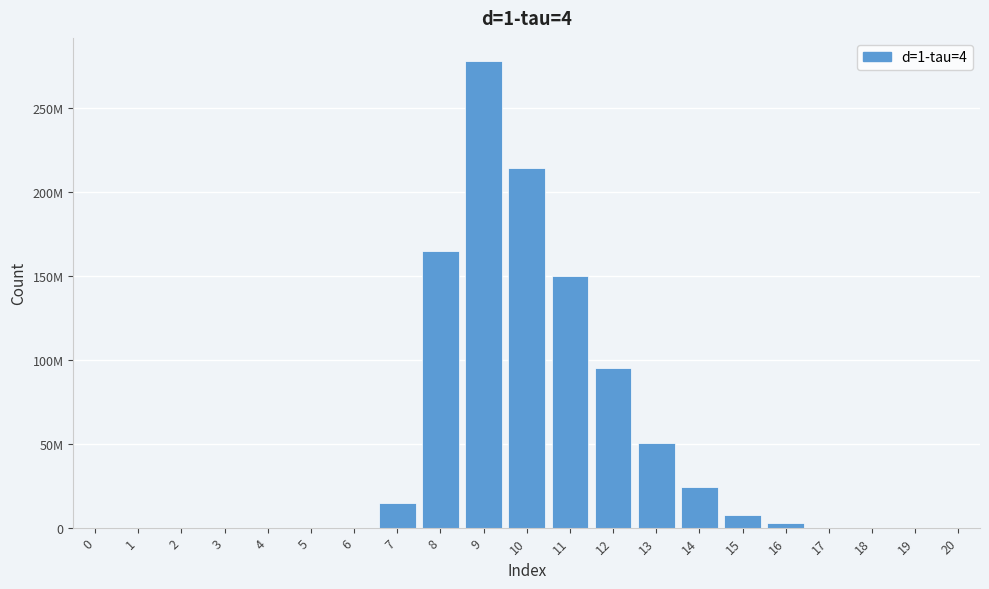

Are the bars horizontal?

No